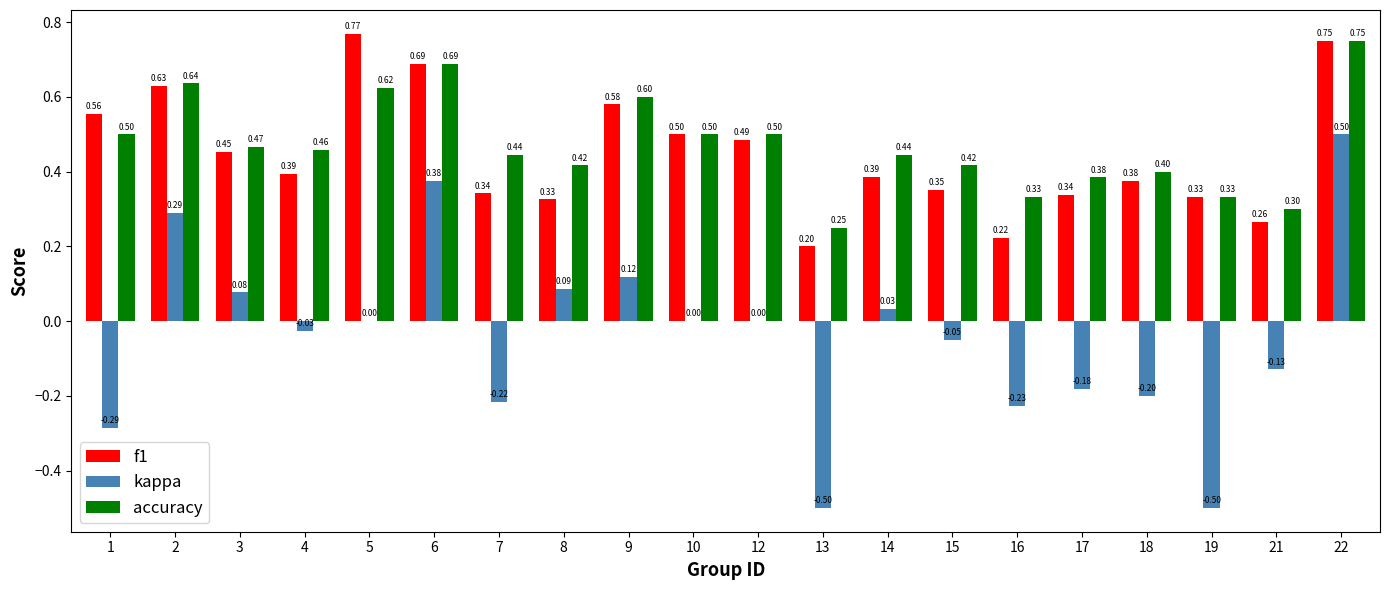

Between 2 and 15, which series saw the biggest shift?

kappa